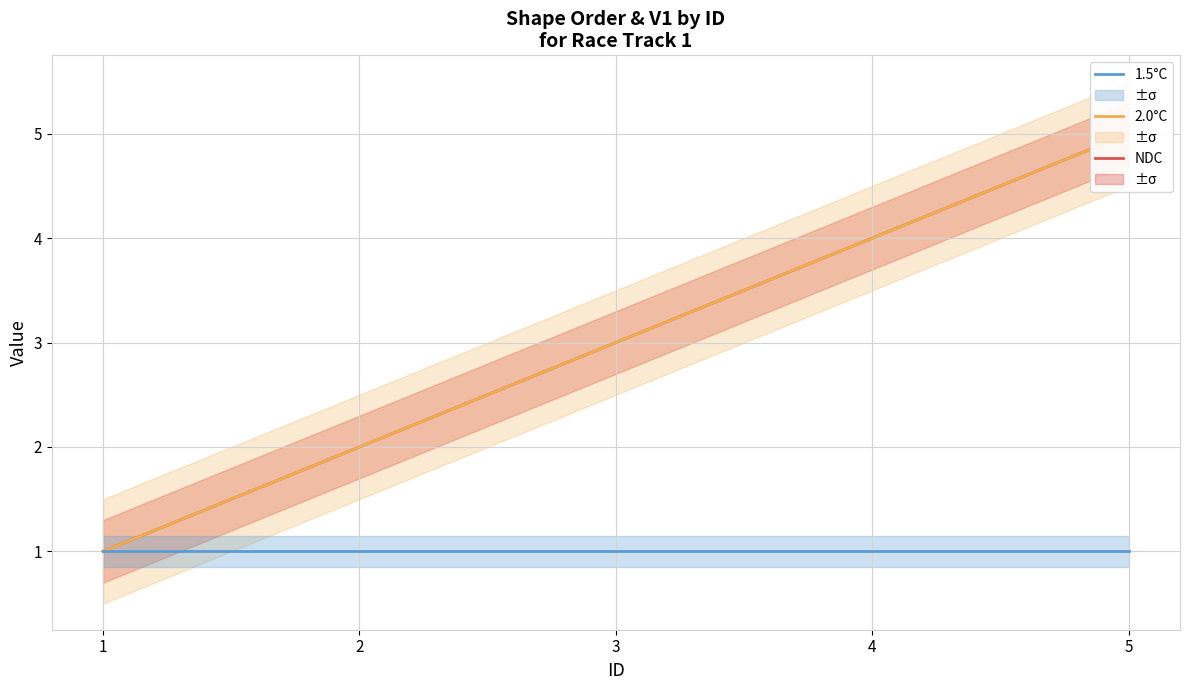

What is the difference between the 2.0°C values at 3 and 2?

1